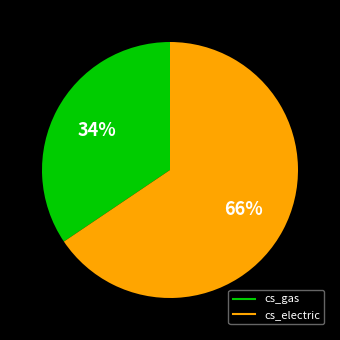

Do cs_electric and cs_gas together represent more than half of the pie?

Yes